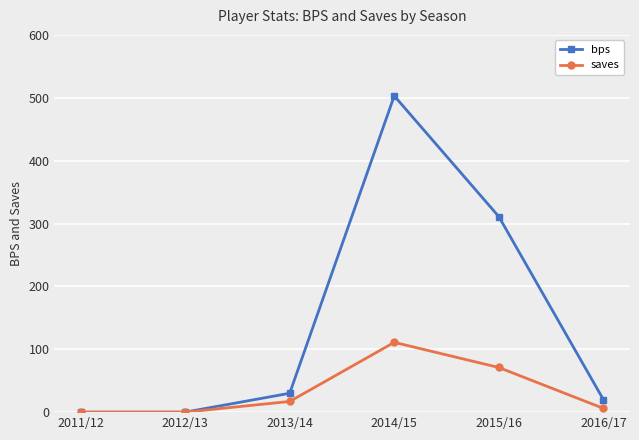

What is the difference between the saves values at 2012/13 and 2014/15?

111